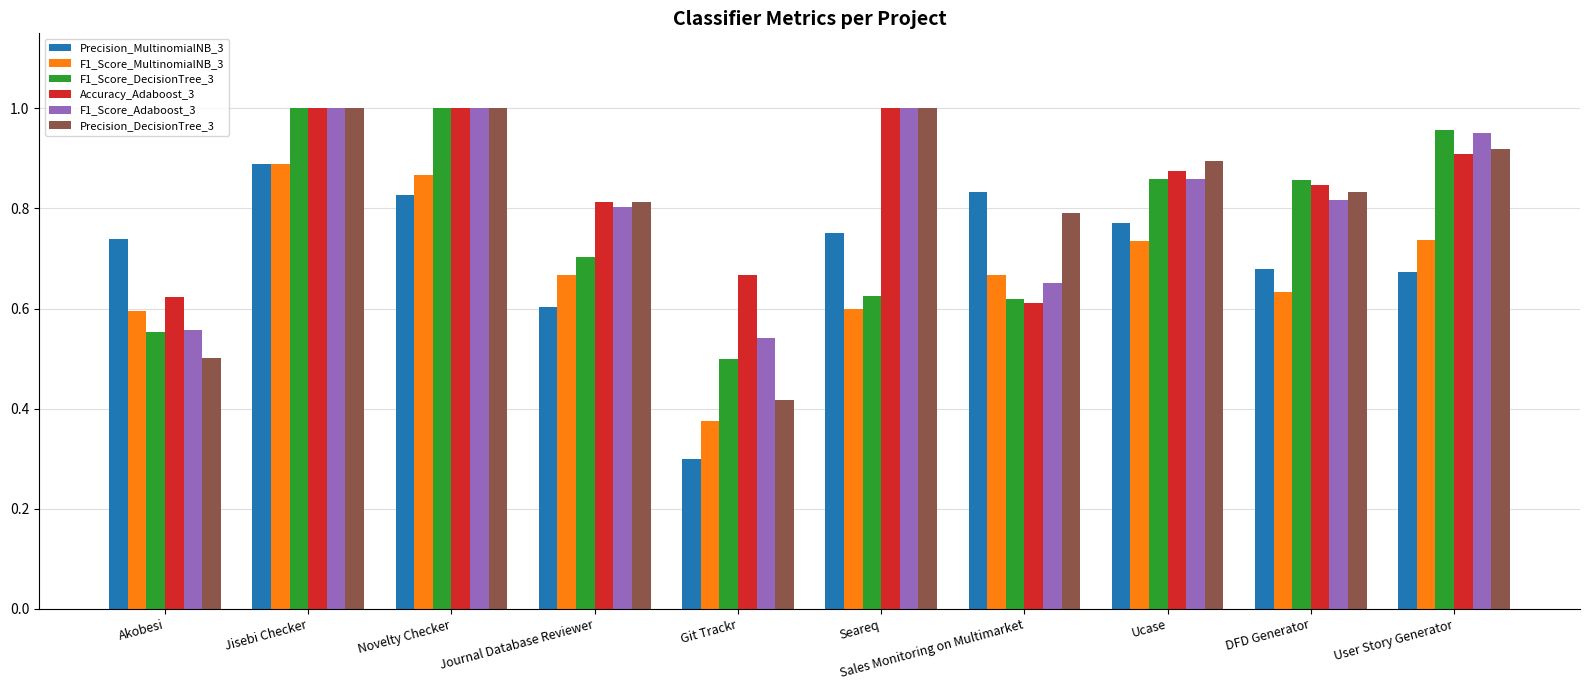

What is the sum of all F1_Score_Adaboost_3 values?

8.2